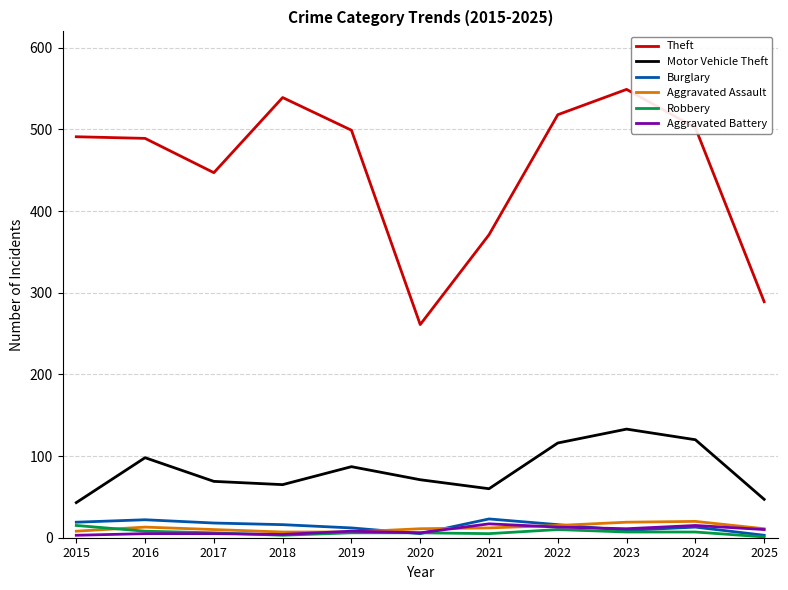

What is the greatest value displayed?

549